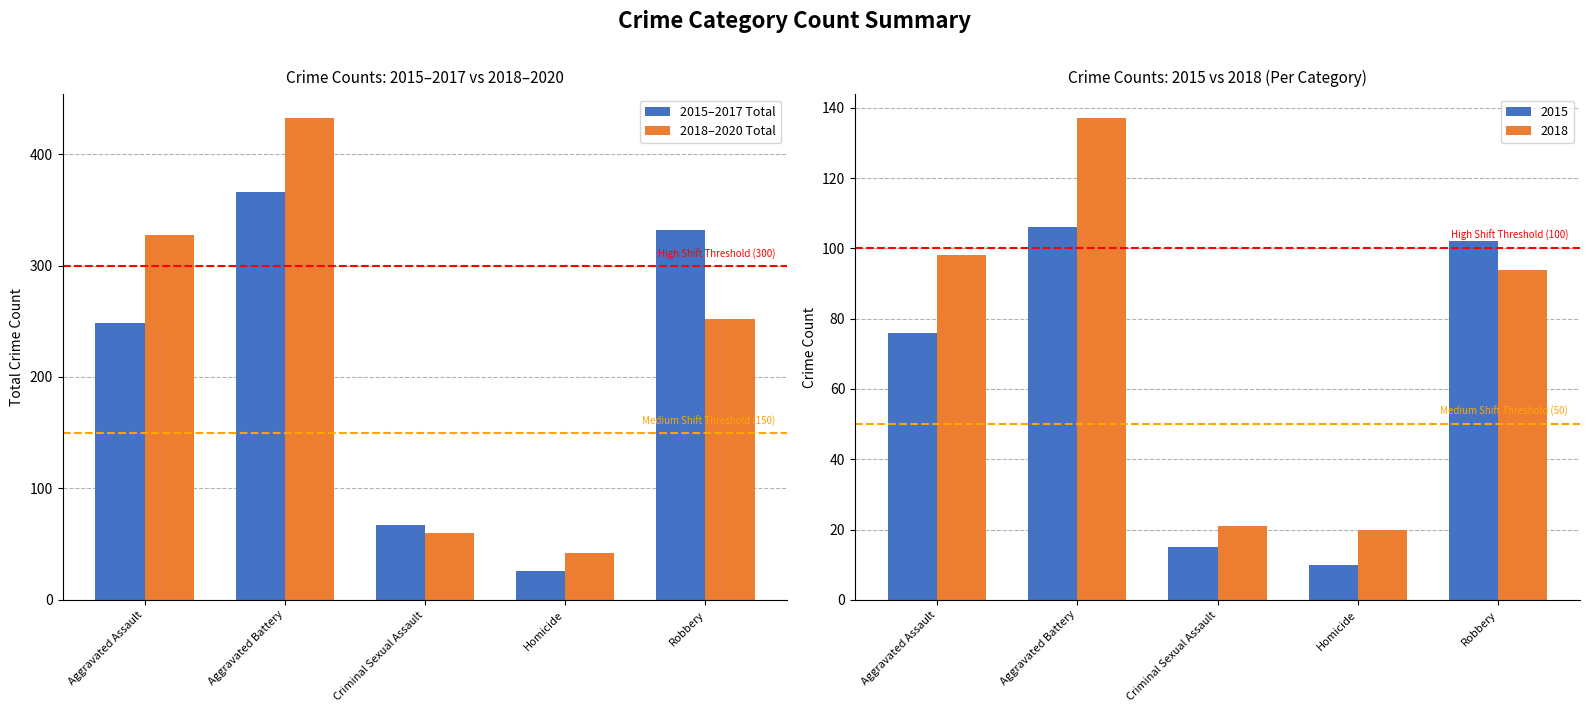

Rank the series by their average value, from lowest to highest.

2015–2017 Total, 2018–2020 Total